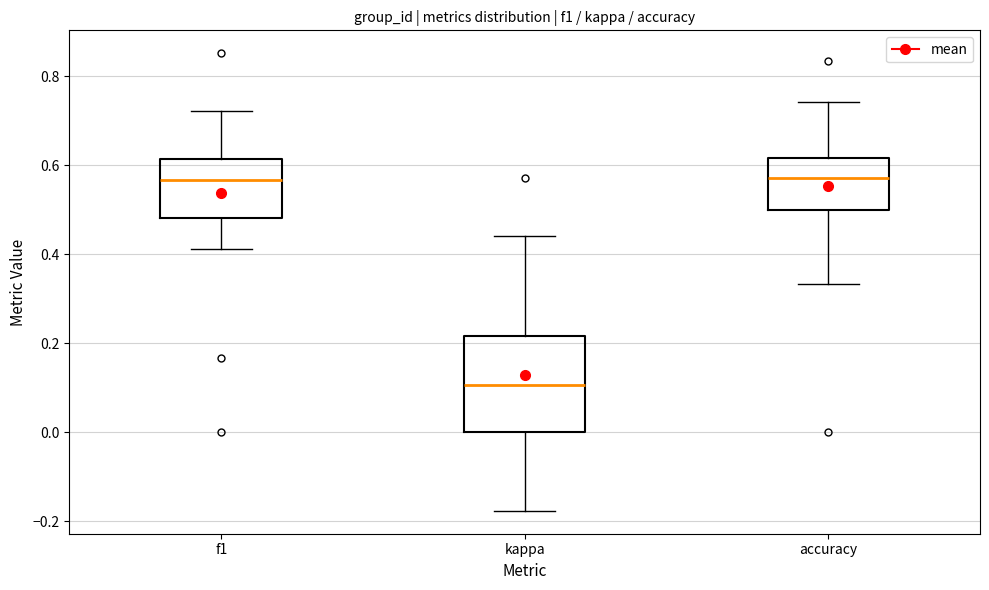

Reading left to right, read every box against the y-axis: the position of its median line, the range the box covers, and the ends of its whiskers. The values are not printed on the chart, so give them approximately, as read against the axis.

f1: median 0.56, box 0.48 to 0.62, whiskers 0.42 to 0.72
kappa: median 0.10, box 0.00 to 0.22, whiskers -0.18 to 0.44
accuracy: median 0.58, box 0.50 to 0.62, whiskers 0.34 to 0.74